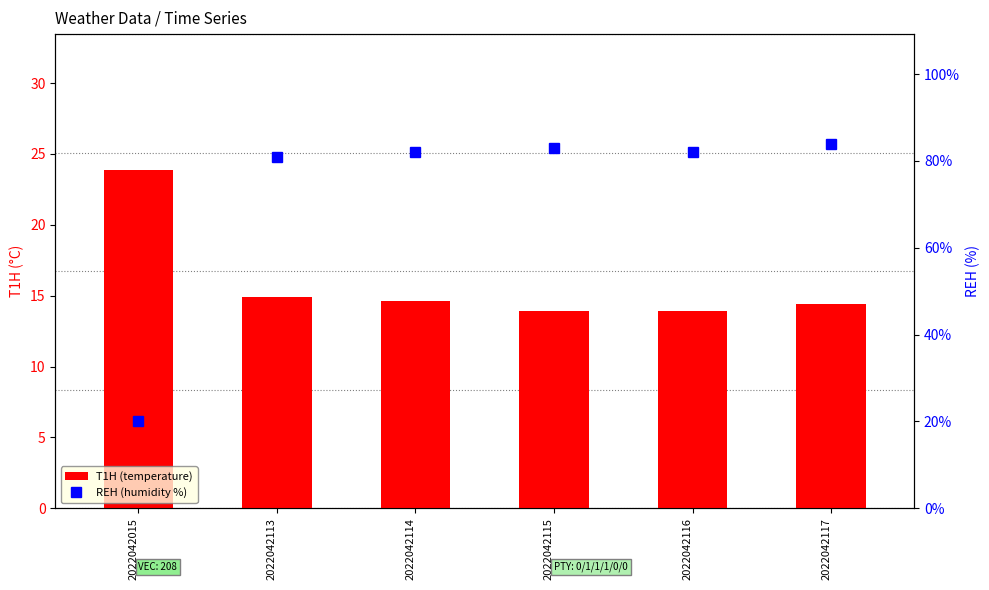

What is the spread (max minus min) of values at 2022042116?

68.1